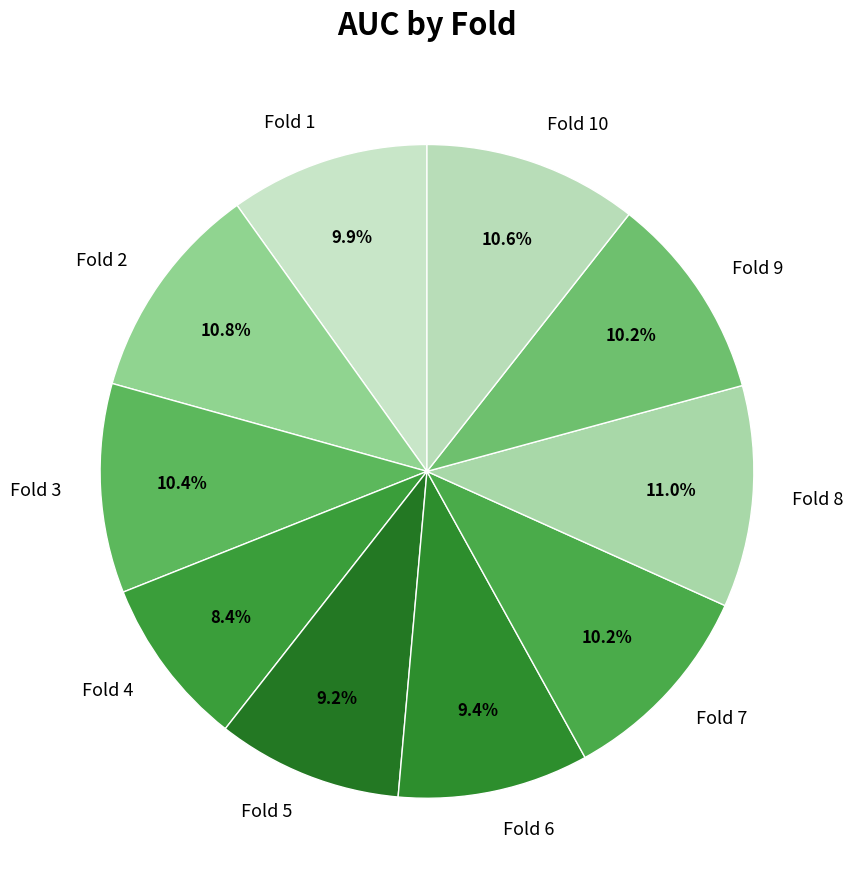

Which category has the smallest portion of the pie?

Fold 4